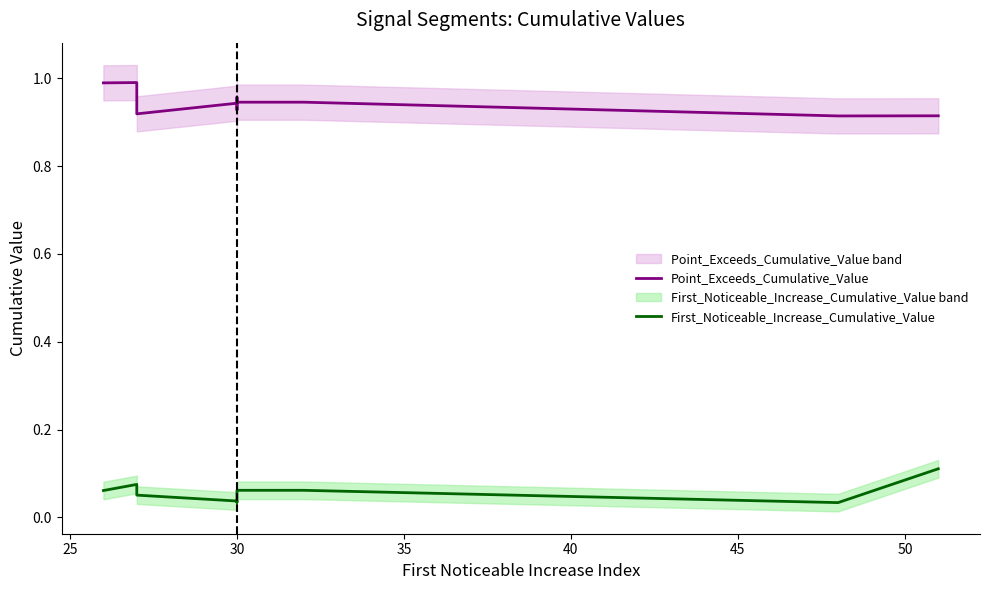

Is it true that First_Noticeable_Increase_Cumulative_Value equals 0.0 at 30?

True